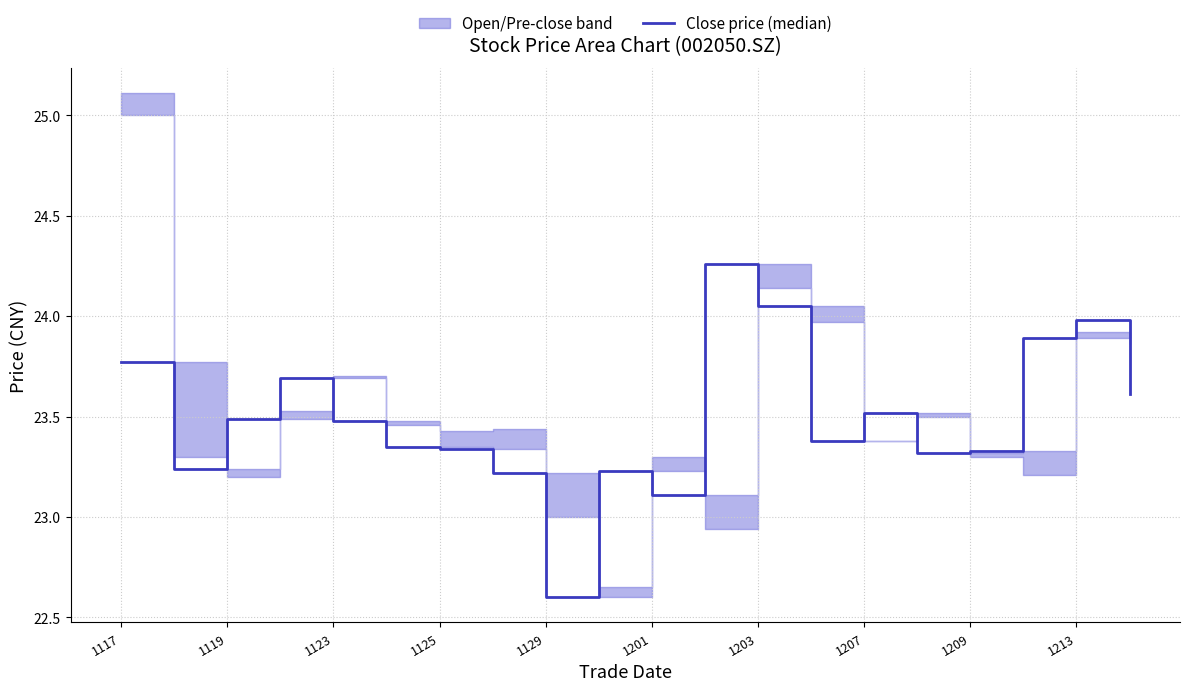

Where does the data first go above 23?

1117